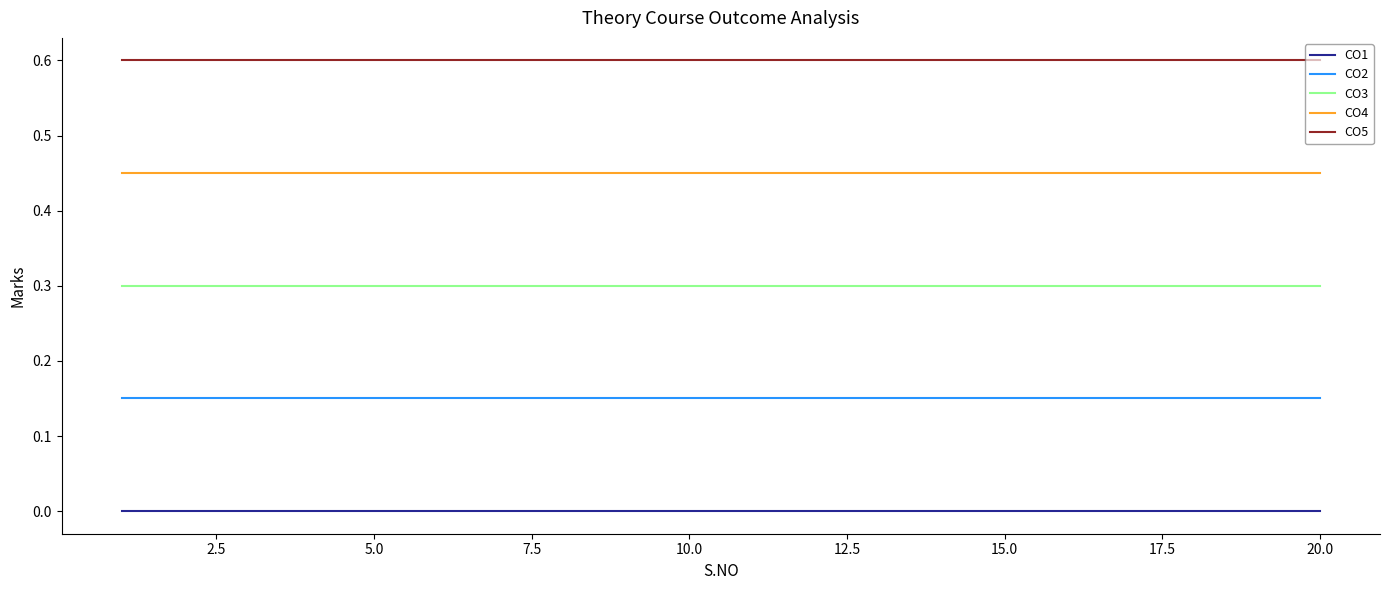

True or false: CO1 and CO2 intersect in this chart.

False